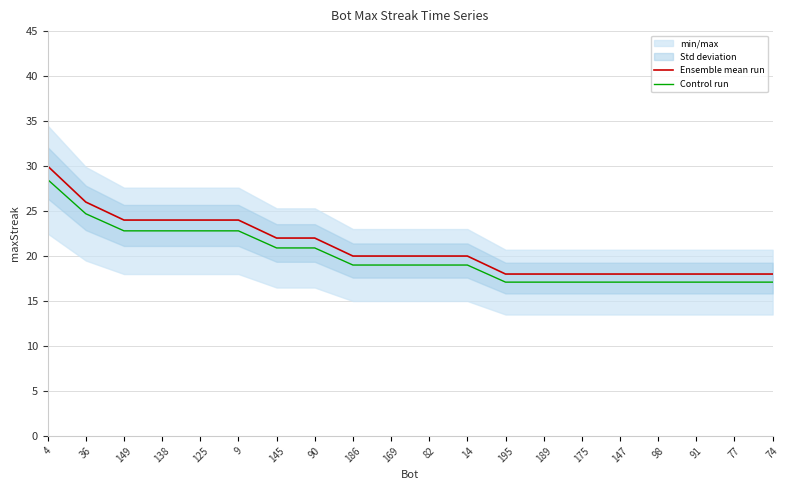

How many series are shown in this chart?

2